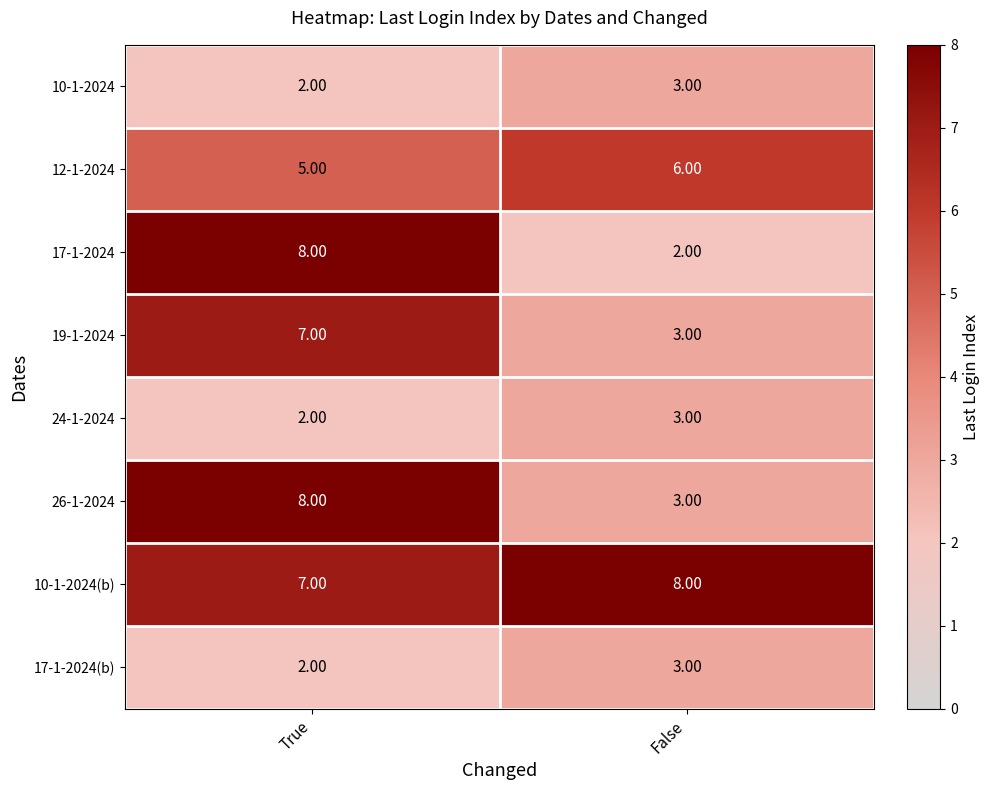

At how many categories does at least one series exceed 3?

2